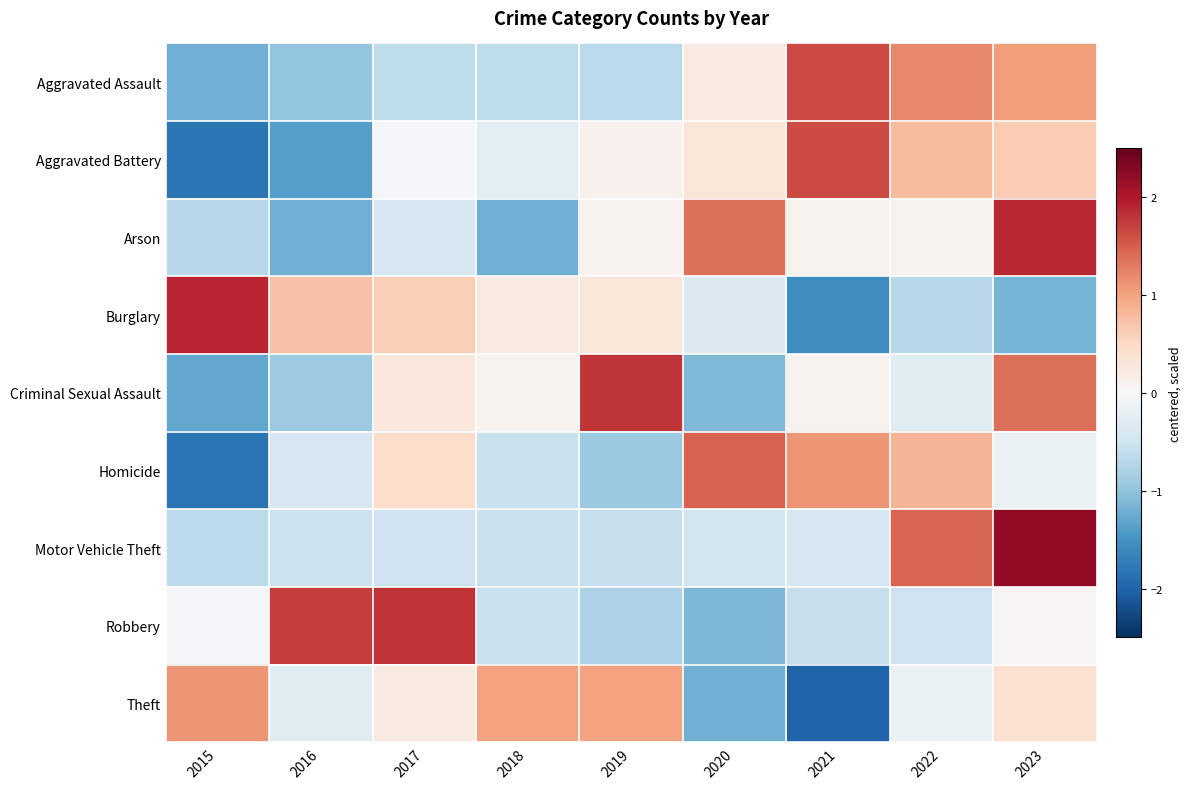

At 2020, list the series in order from largest to smallest.

Homicide, Arson, Aggravated Battery, Aggravated Assault, Burglary, Motor Vehicle Theft, Criminal Sexual Assault, Robbery, Theft